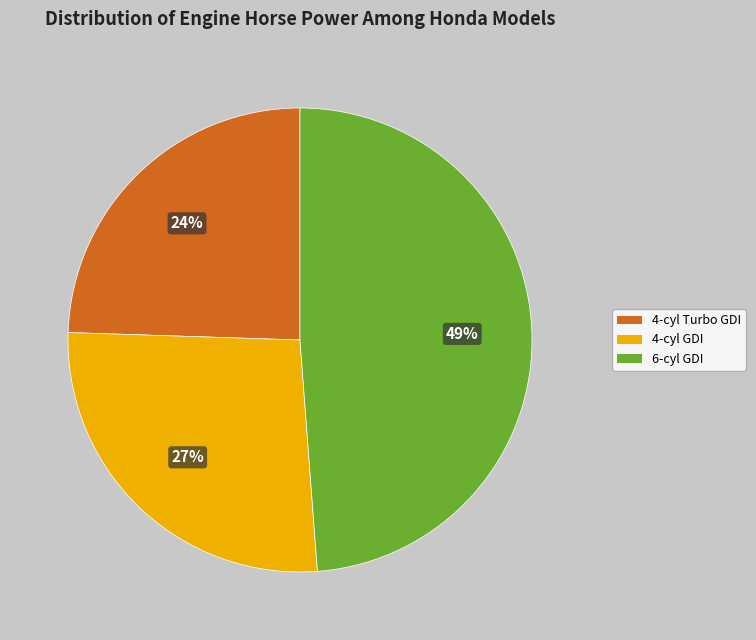

Is there a majority slice in this chart?

No